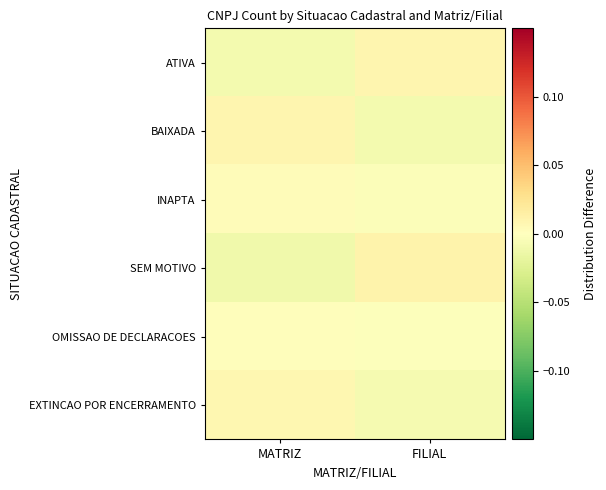

Which label corresponds to the smallest value in the chart?

MATRIZ